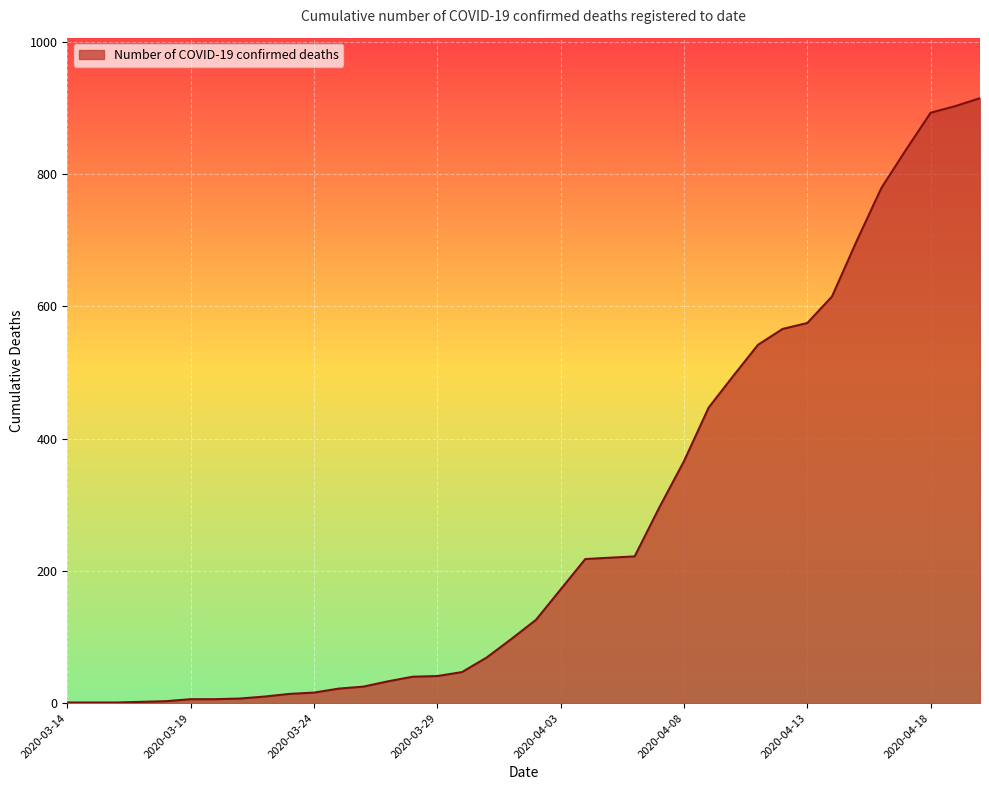

What is the maximum value shown in the chart?

915